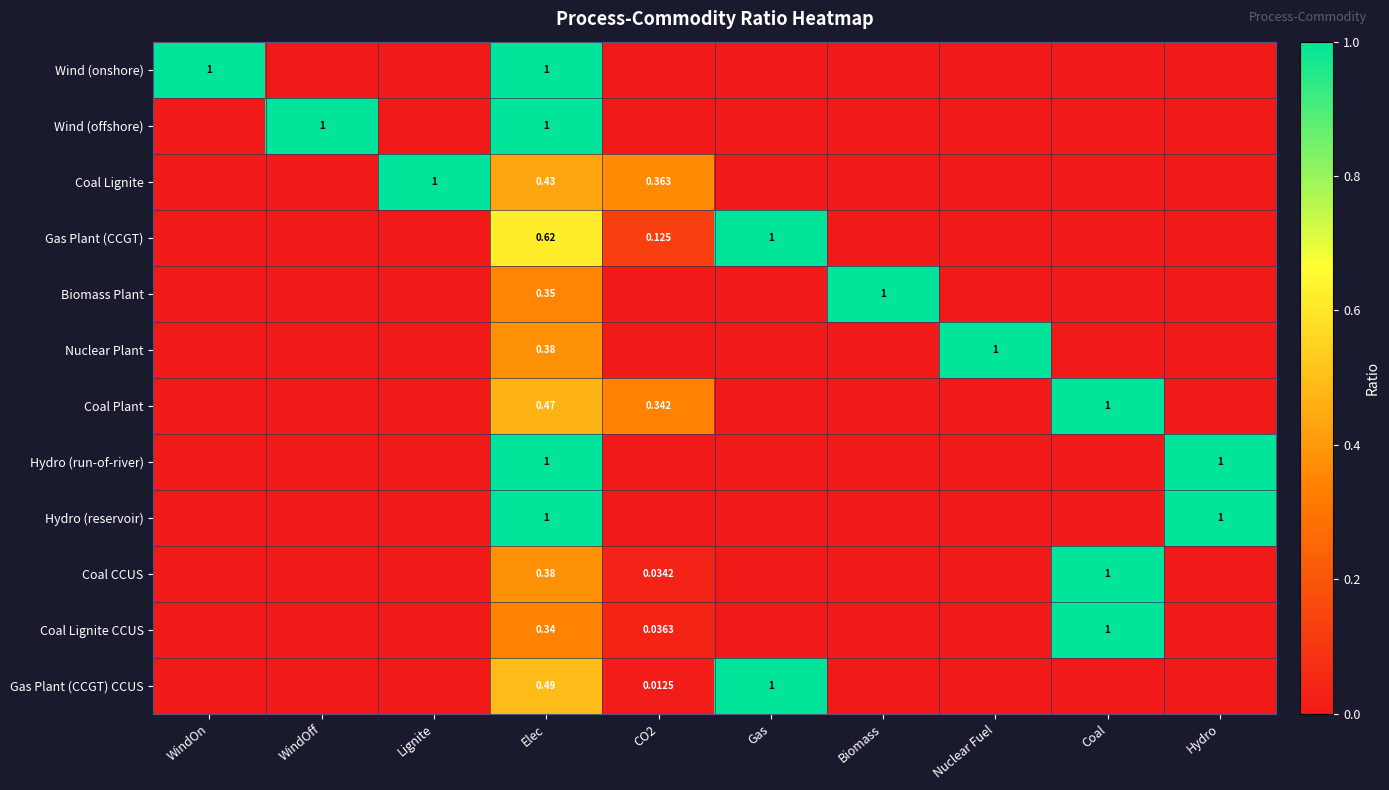

Rank the series at Coal from highest to lowest value.

Coal Plant, Coal CCUS, Coal Lignite CCUS, Wind (onshore), Wind (offshore), Coal Lignite, Gas Plant (CCGT), Biomass Plant, Nuclear Plant, Hydro (run-of-river), Hydro (reservoir), Gas Plant (CCGT) CCUS